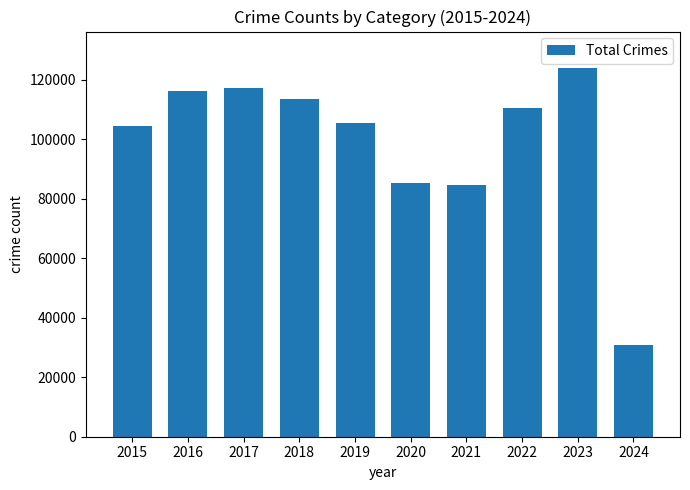

The value at 2021 is 84639. True or false?

True